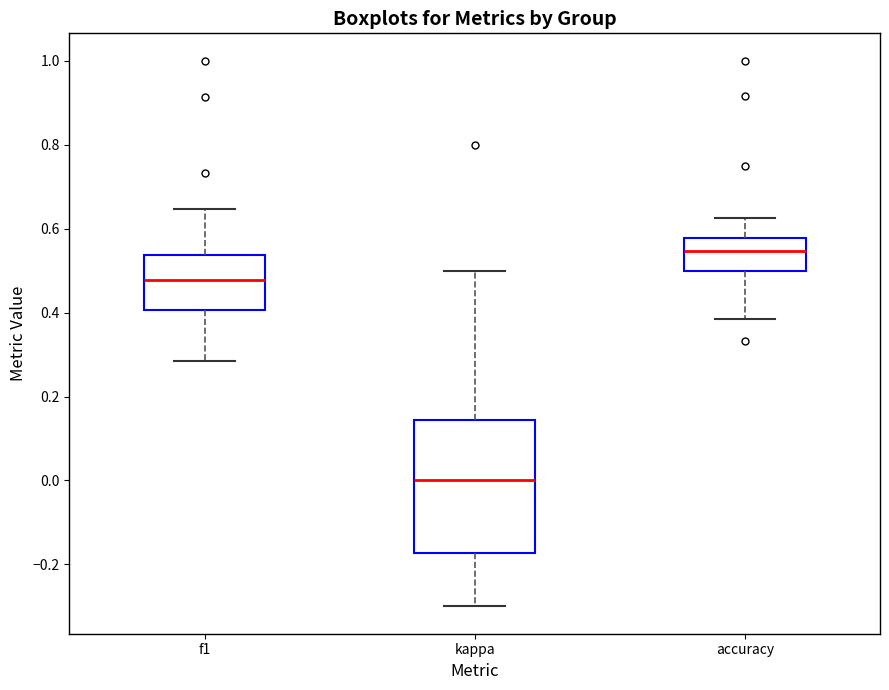

Where does the lower whisker of the box for f1 end on the y-axis? The values are not printed on the chart, so give them approximately, as read against the axis.

0.28